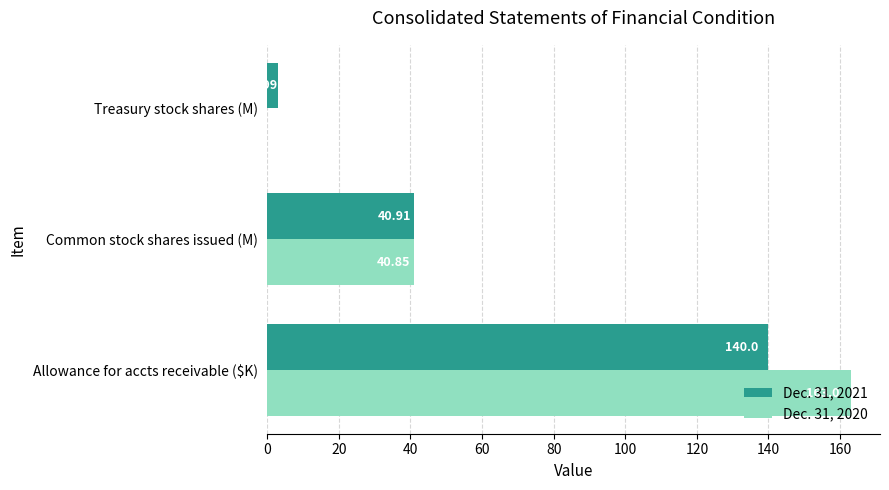

Where is Dec. 31, 2020 nearest to the value 81?

Common stock shares issued (M)